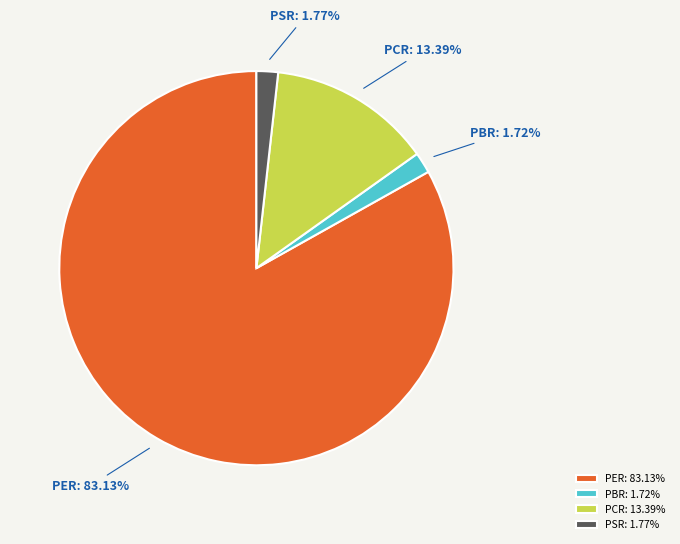

To the nearest percent, what portion does PSR represent?

2%